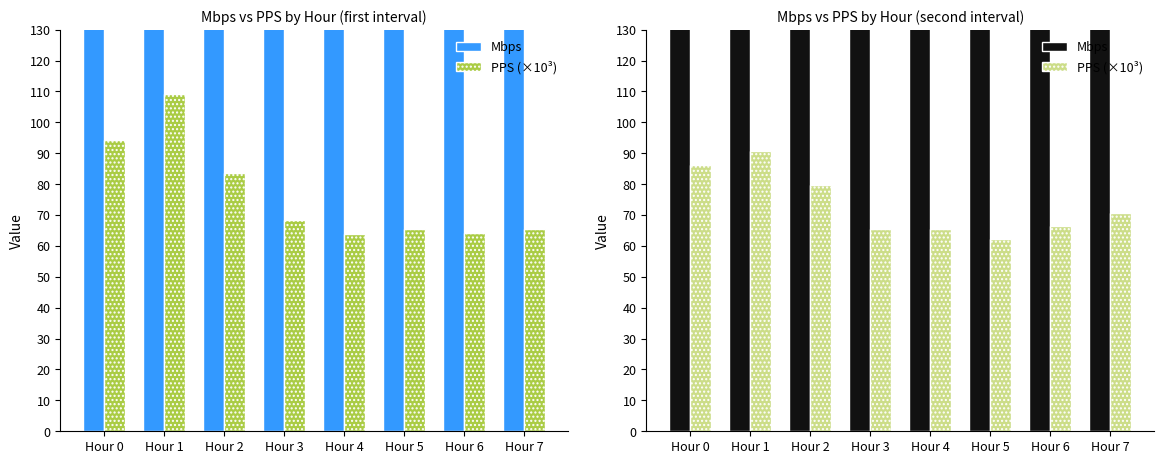

Where does the Mbps series first go above 207?

Hour 0